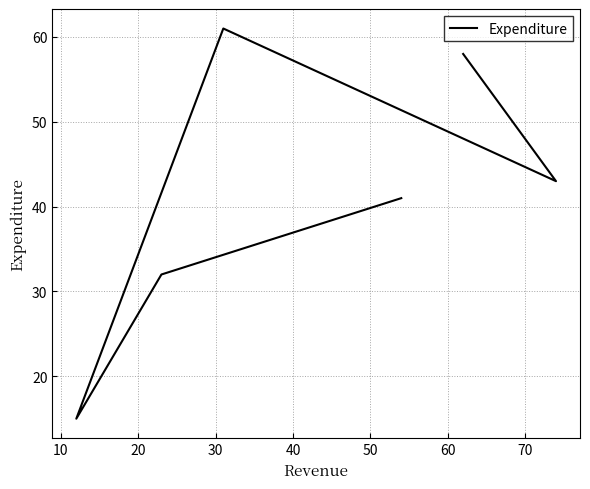

What is the change in value from 20 to 50?

+43